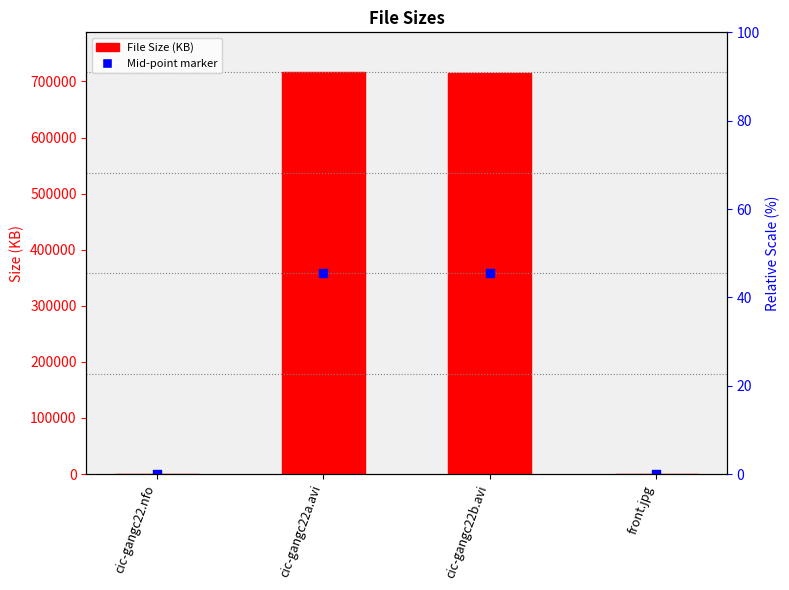

Which series has the largest Y range (max minus min)?

File Size (KB)